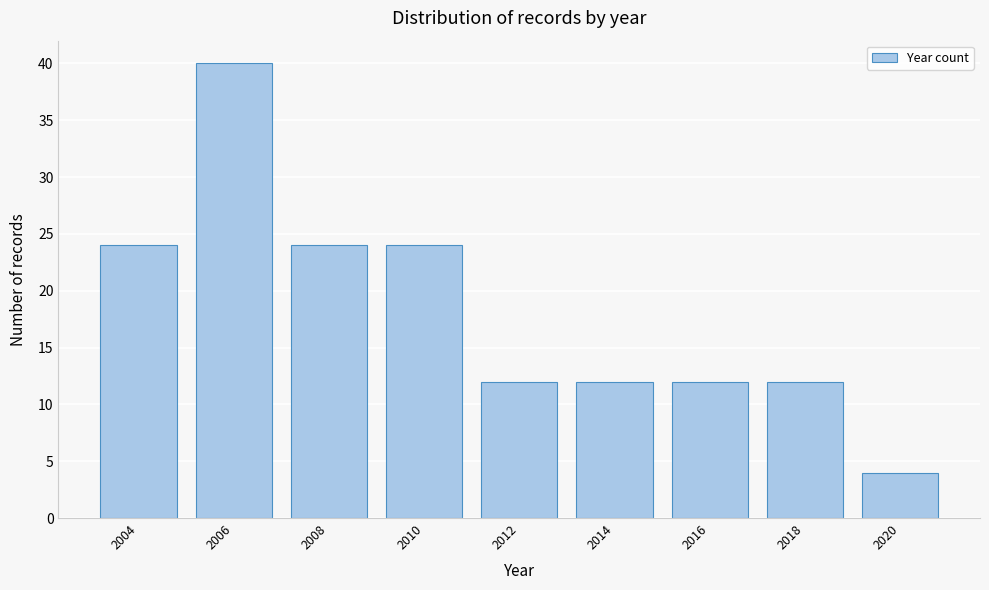

Reading left to right, transcribe all the data shown in this chart.

2004=24	2006=40	2008=24	2010=24	2012=12	2014=12	2016=12	2018=12	2020=4